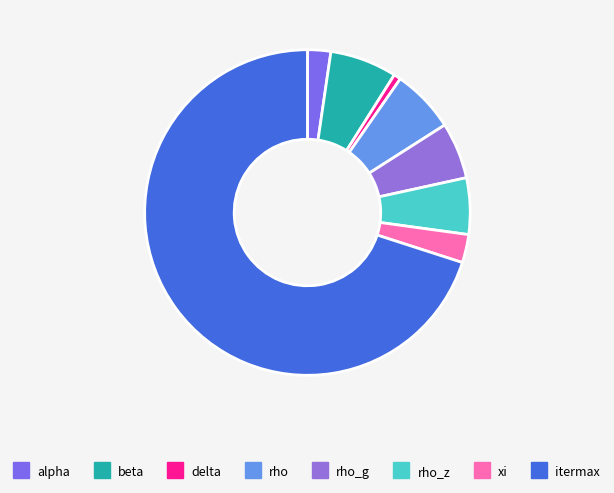

Count the number of slices in the pie.

8